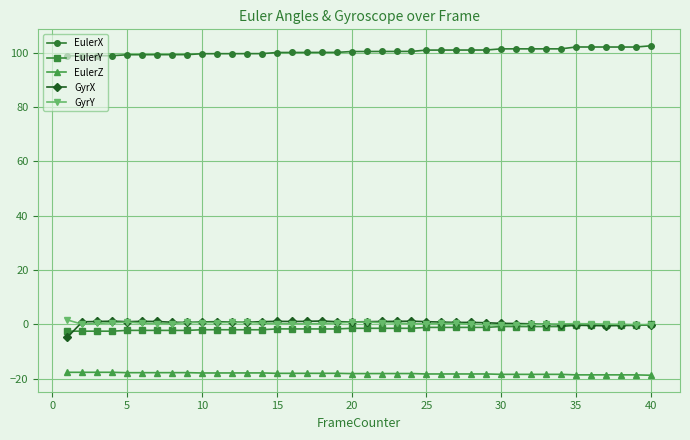

How many lines are shown in the chart?

5